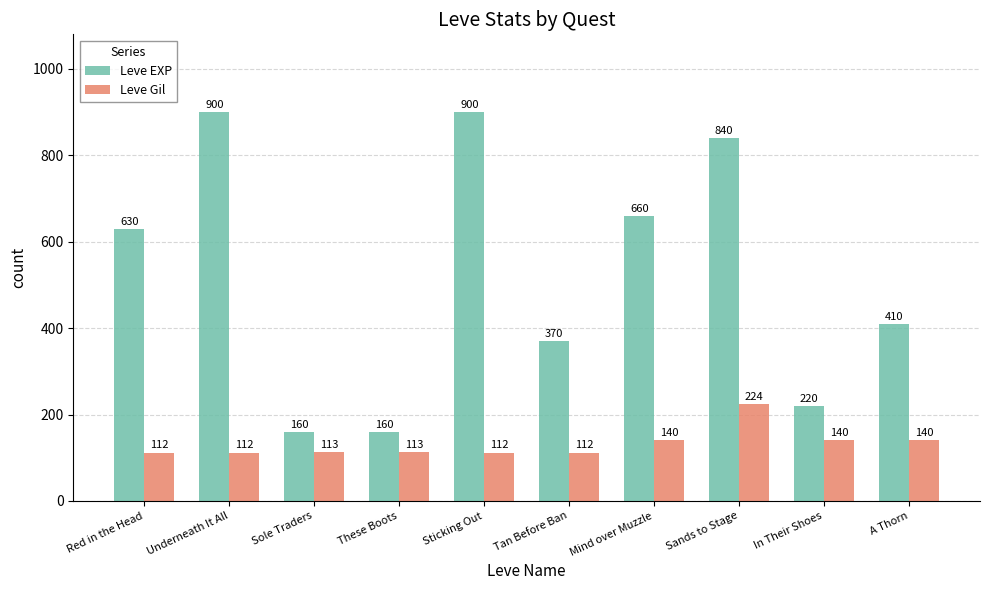

Which series has the widest spread of values?

Leve EXP